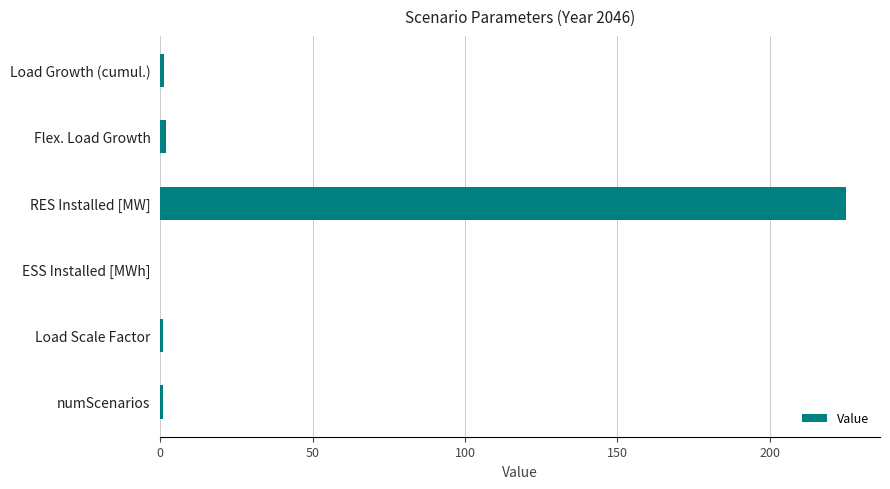

What is the sum of all values?

230.2